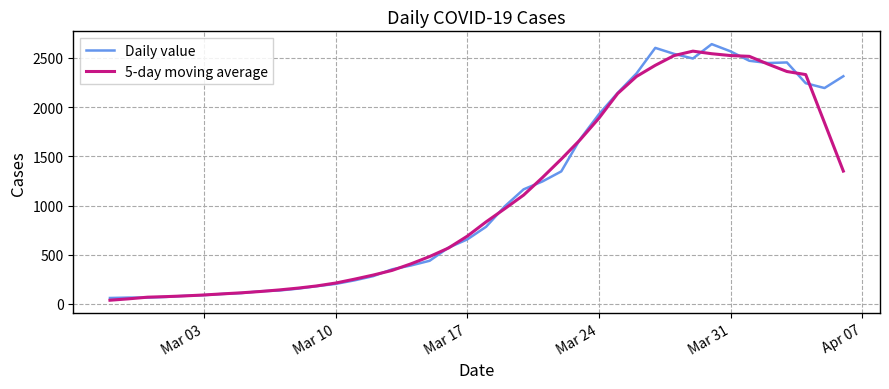

What is the maximum value shown in the chart?

2640.0